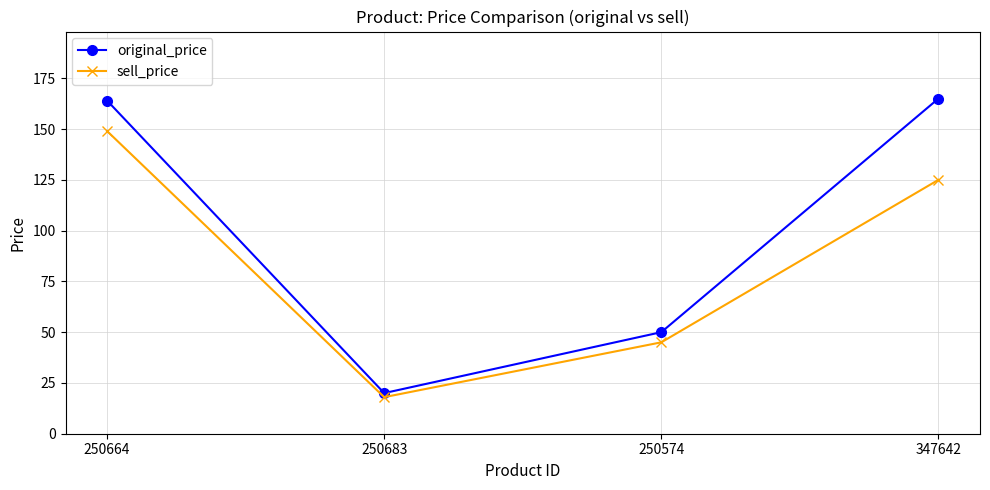

Does the chart have visible grid lines?

Yes